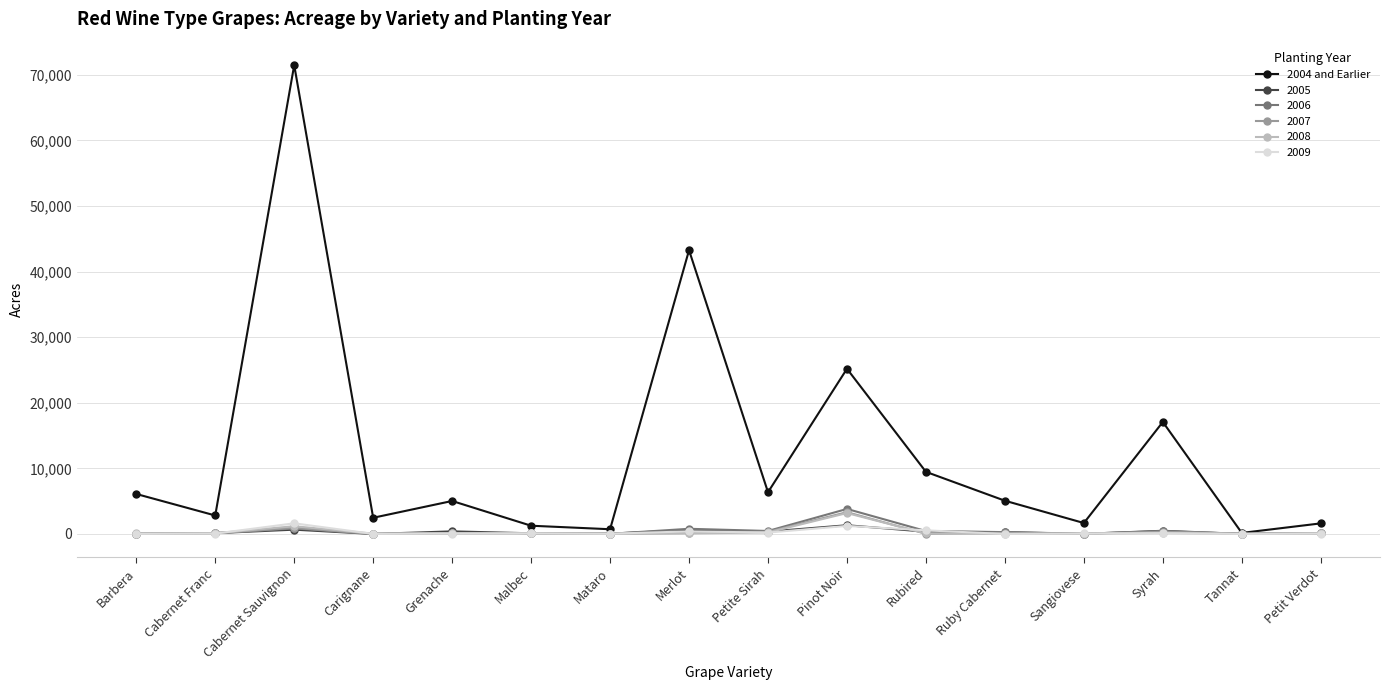

True or false: 2008 has more than 2 interior local peaks.

True